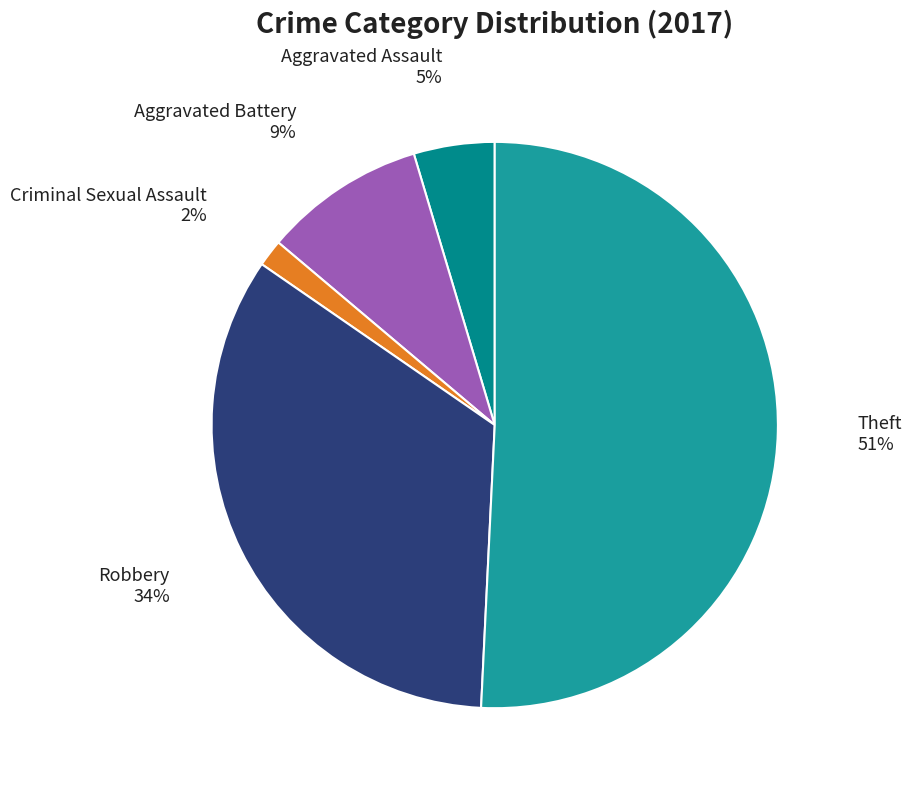

How many slices are in this pie chart?

5